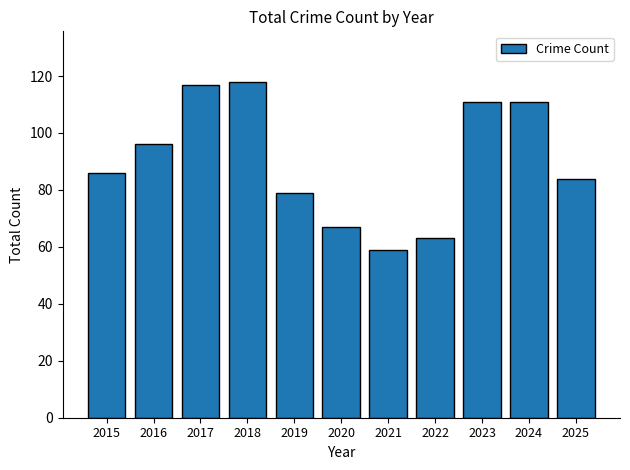

What is the sum of all values?

991